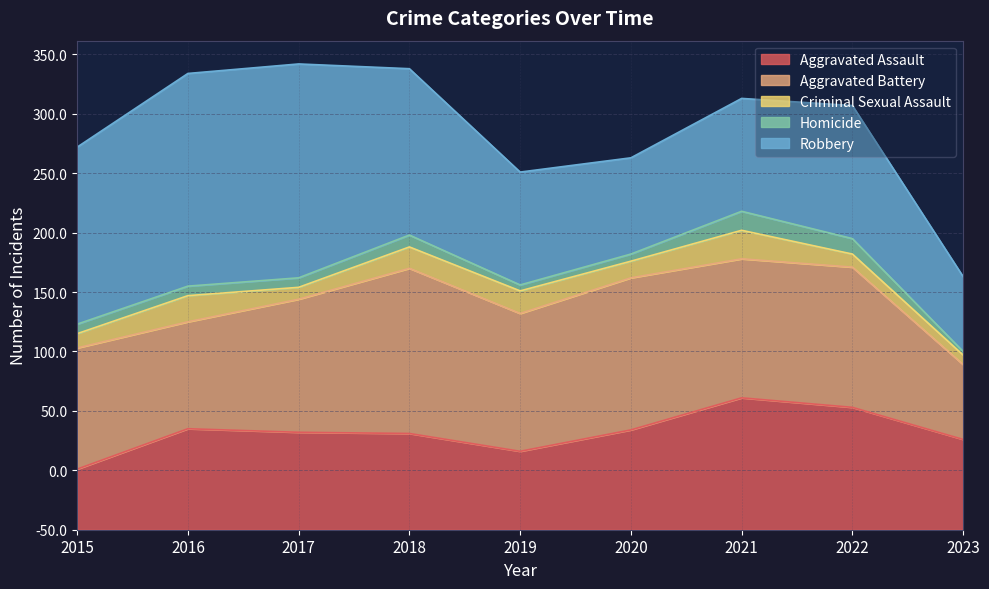

Does the chart display data point markers on the line(s)?

No